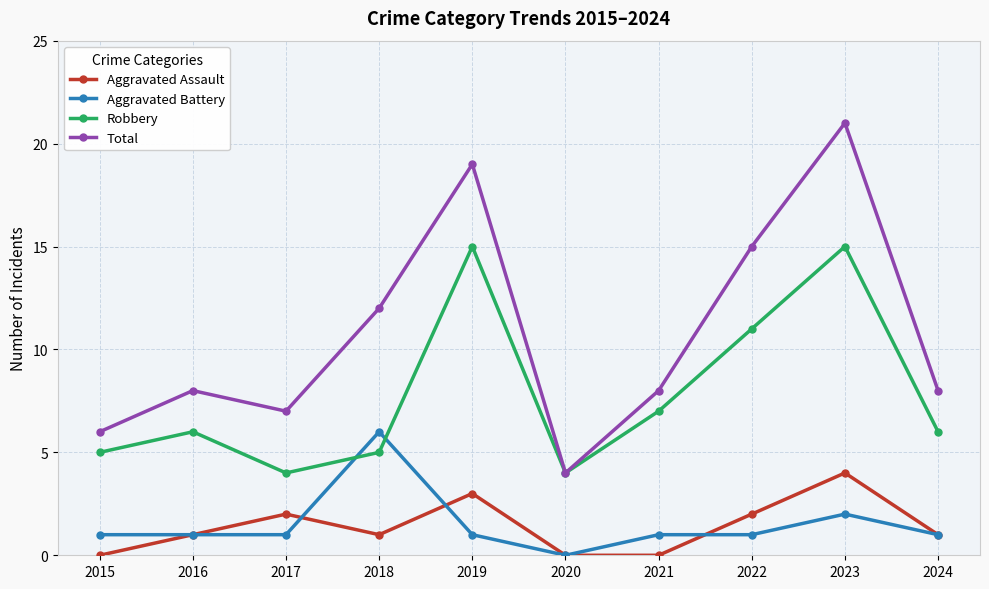

Where is Aggravated Battery nearest to the value 3?

2023